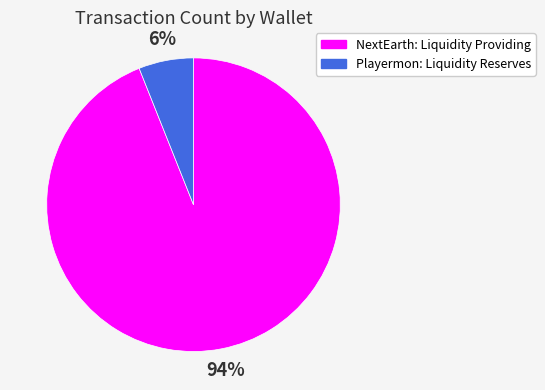

What is the ratio of the value at Playermon: Liquidity Reserves to the value at NextEarth: Liquidity Providing?

0.1